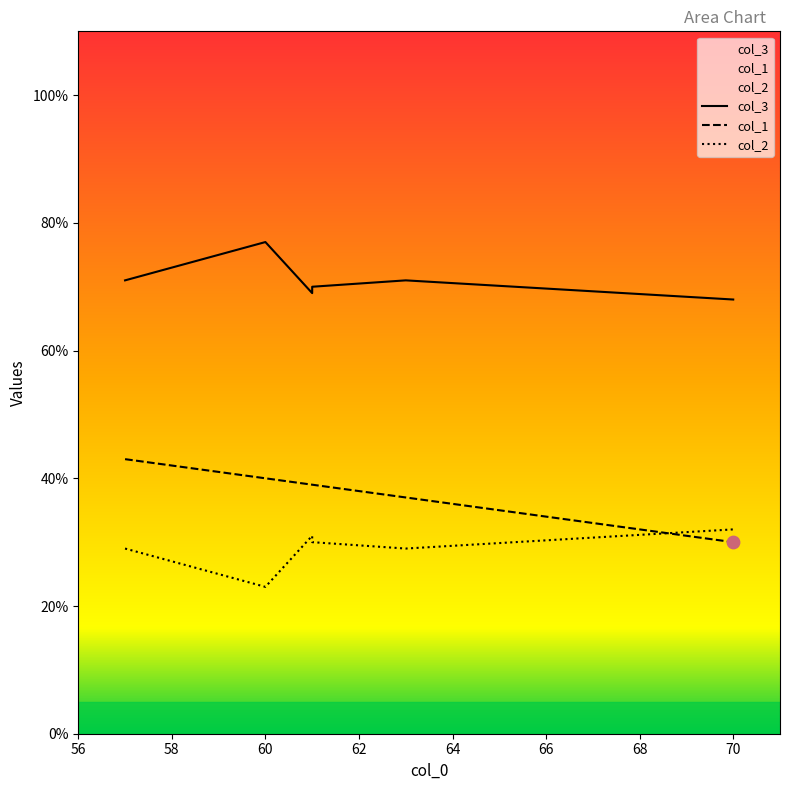

Is the value of col_3 at 60 greater than the value of col_2 at 61?

Yes